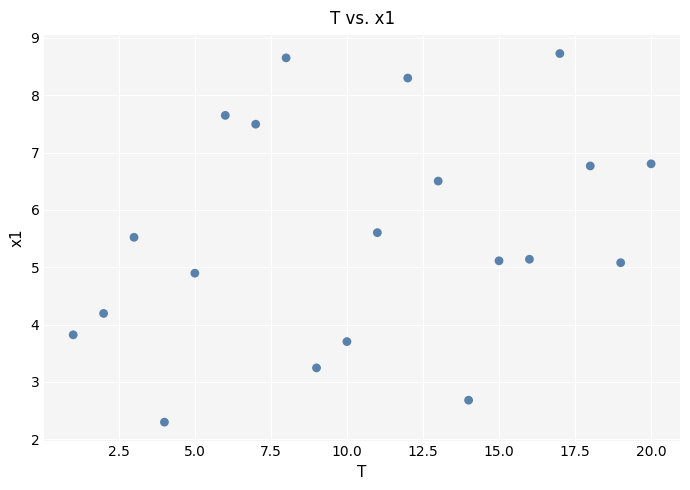

What is the range of Y values (max minus min)?

6.4